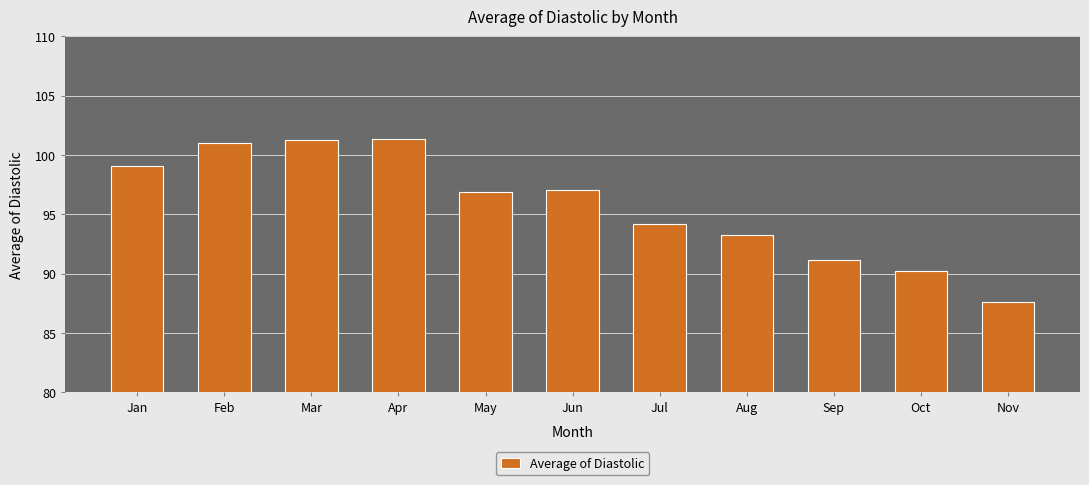

The chart shows a value of 90.2 at Oct. True or false?

True